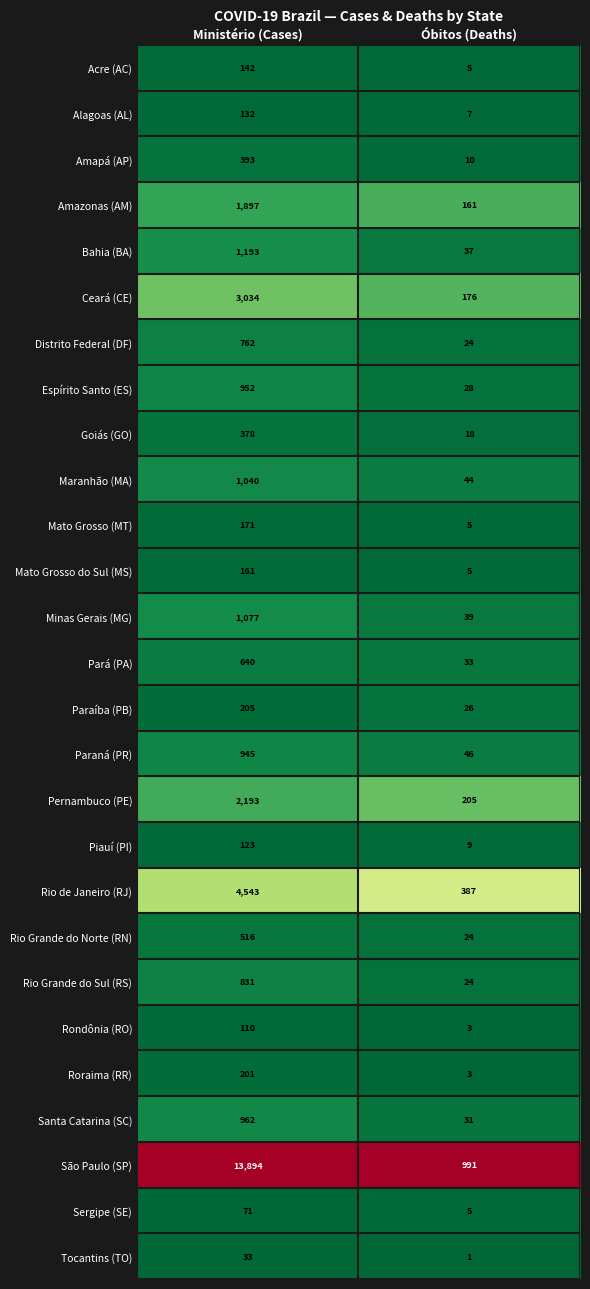

Which series has the largest total across all categories?

São Paulo (SP)